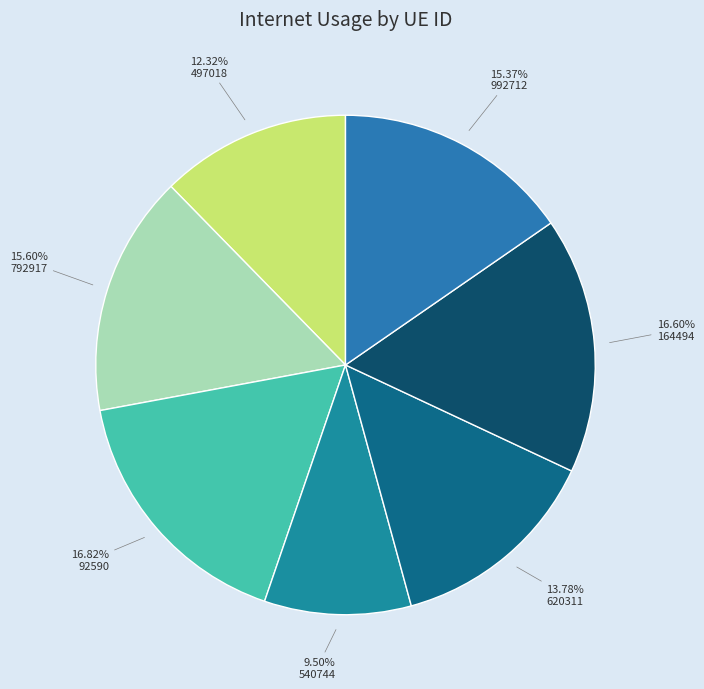

Do 540744 and 792917 together represent more than half of the pie?

No